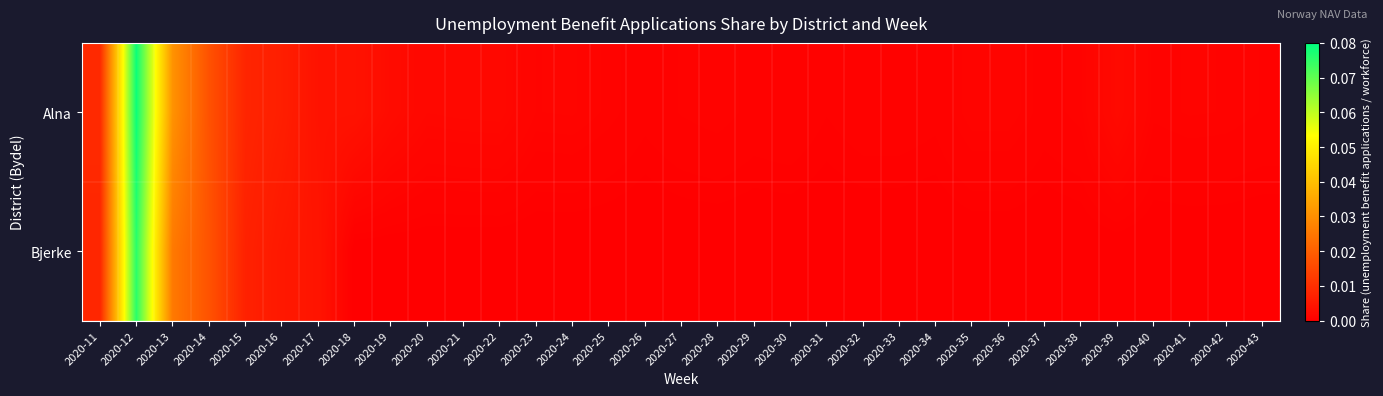

Which label corresponds to the largest value in the chart?

2020-12